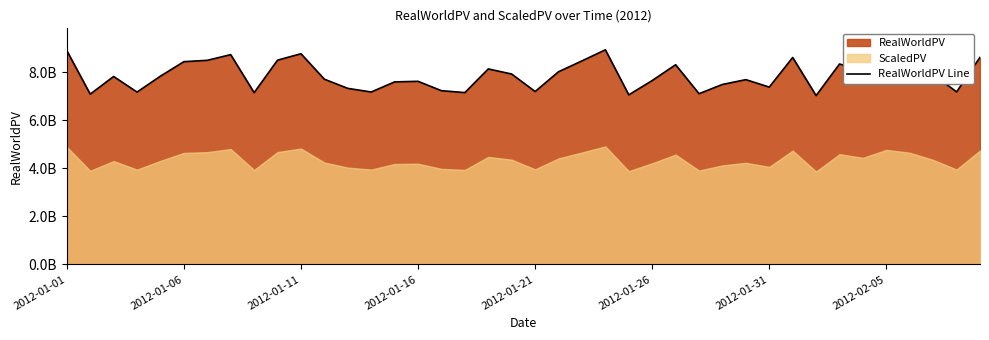

What is the change in value from 14 to 31?

+1015010596